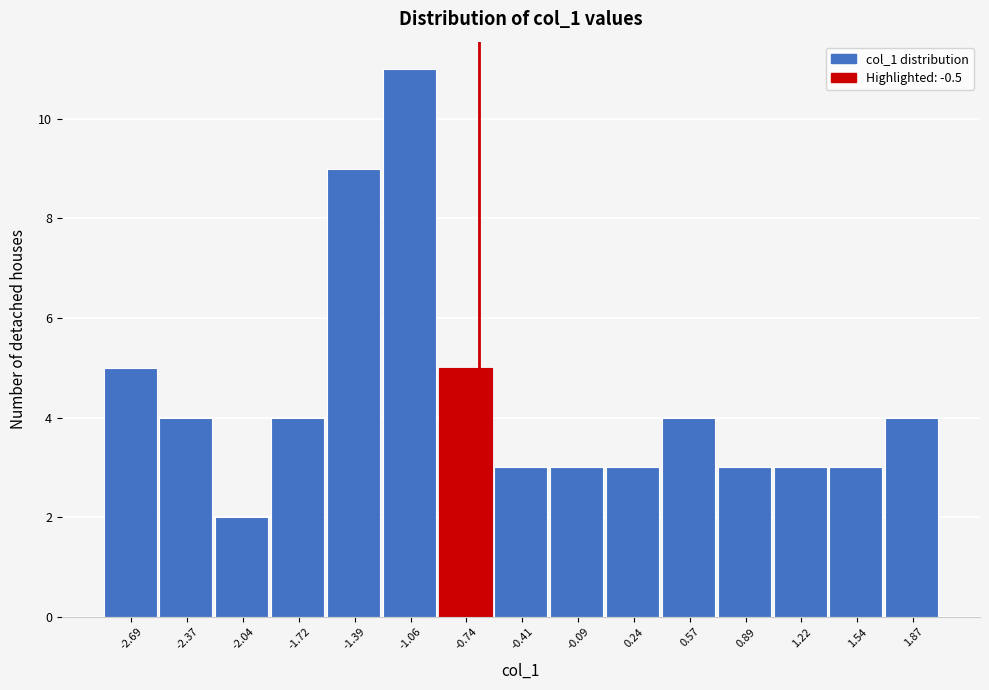

Reading left to right, extract all data points from this chart.

-2.69=5	-2.37=4	-2.04=2	-1.72=4	-1.39=9	-1.06=11	-0.74=5	-0.41=3	-0.09=3	0.24=3	0.57=4	0.89=3	1.22=3	1.54=3	1.87=4